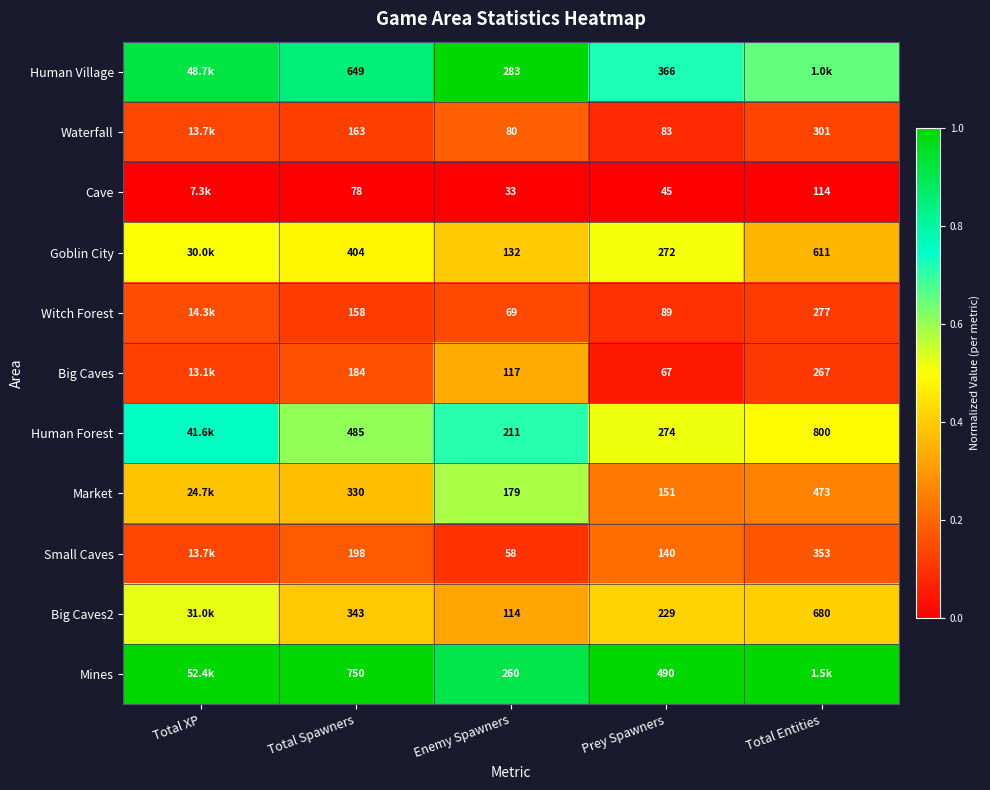

At how many categories does at least one series exceed 0?

5